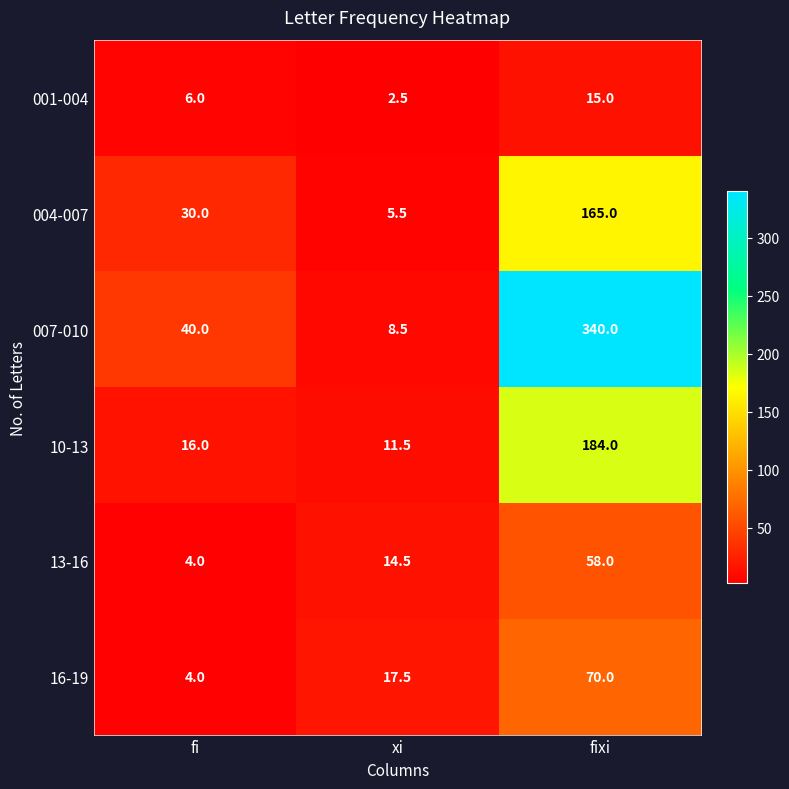

What is the greatest value displayed?

340.0